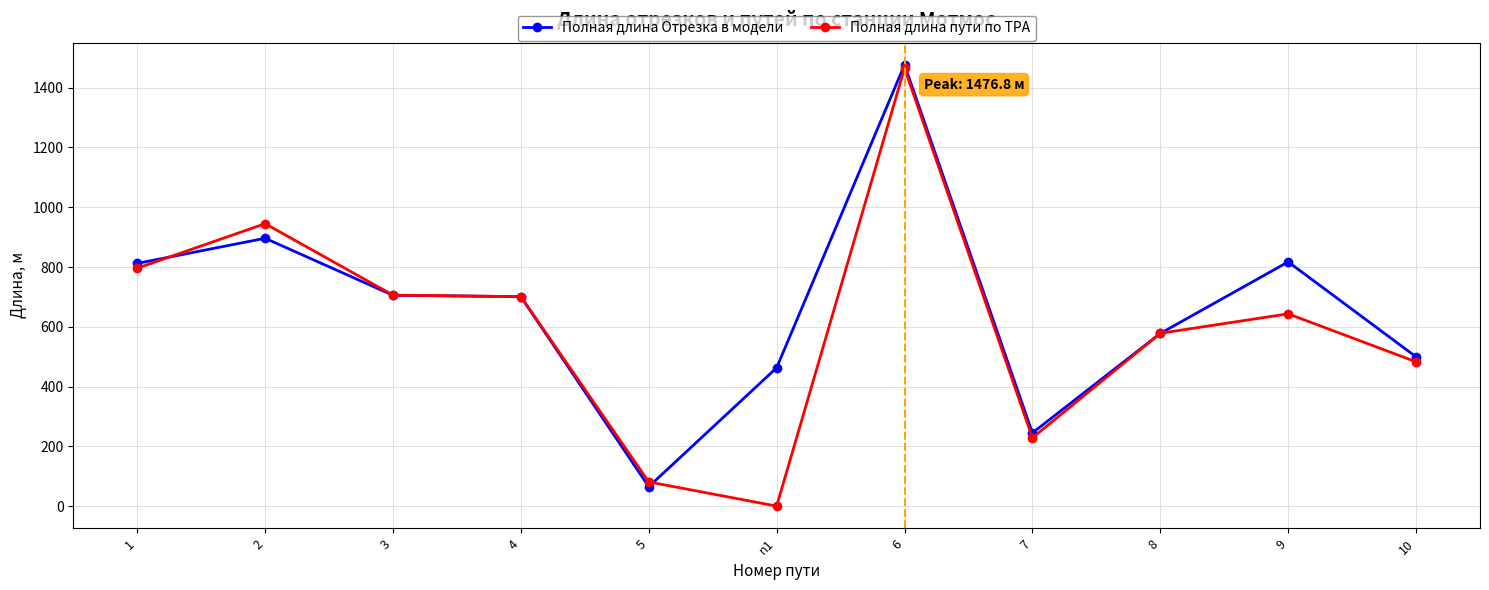

How many data points in Полная длина Отрезка в модели are less than 700?

5